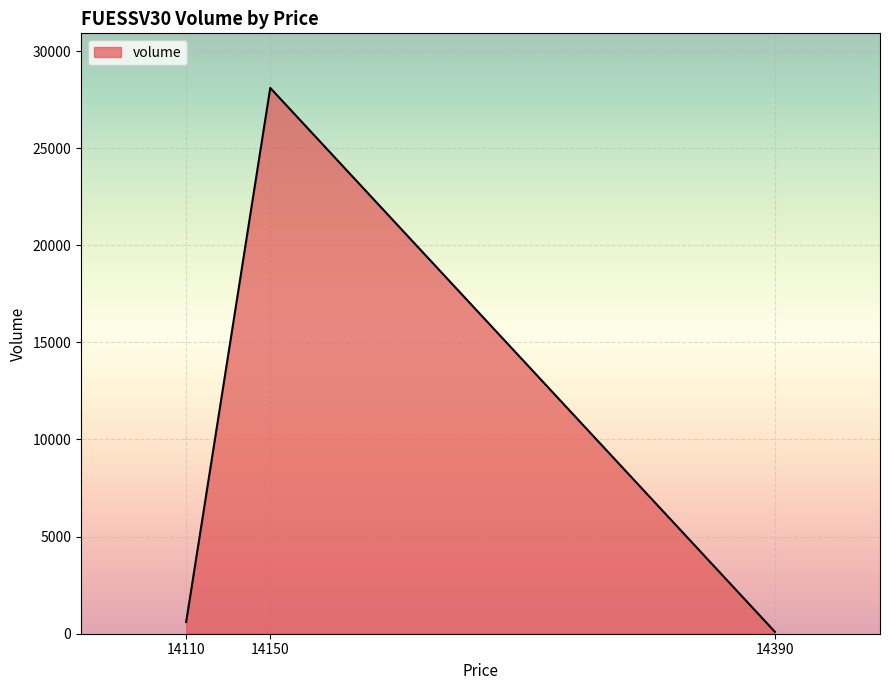

What is the average value?

9600